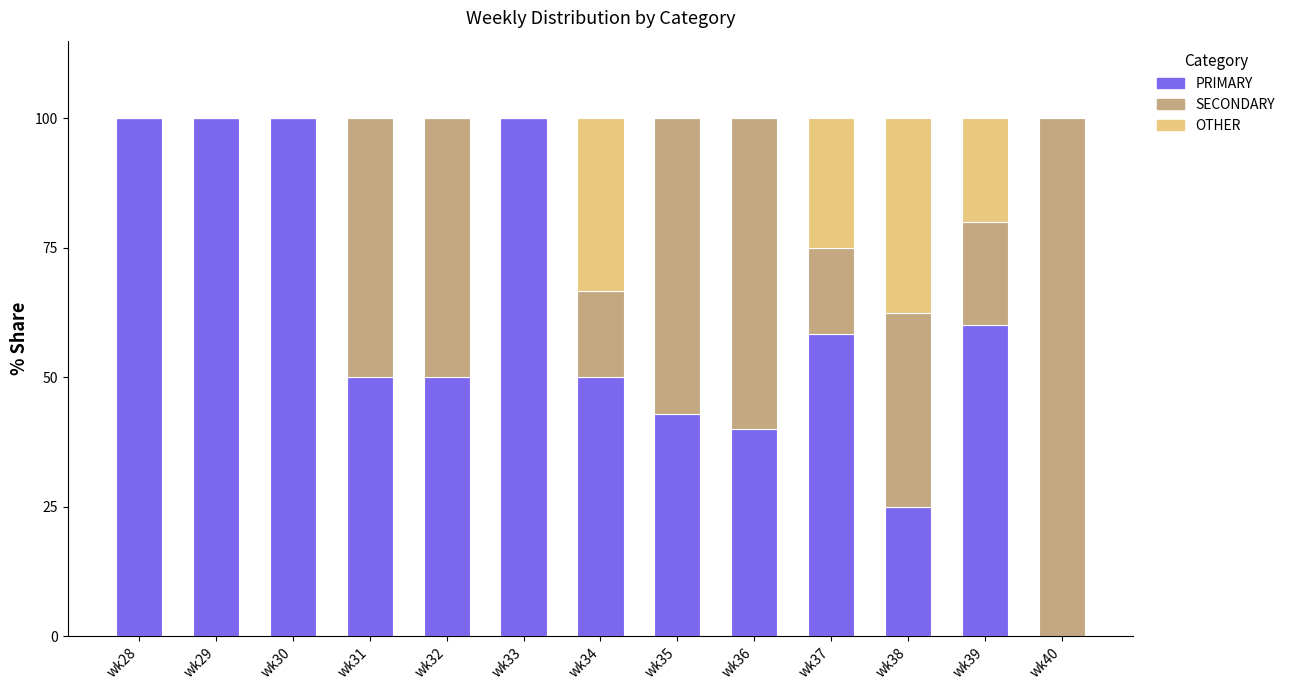

Is it true that PRIMARY equals 0.0 at wk40?

True